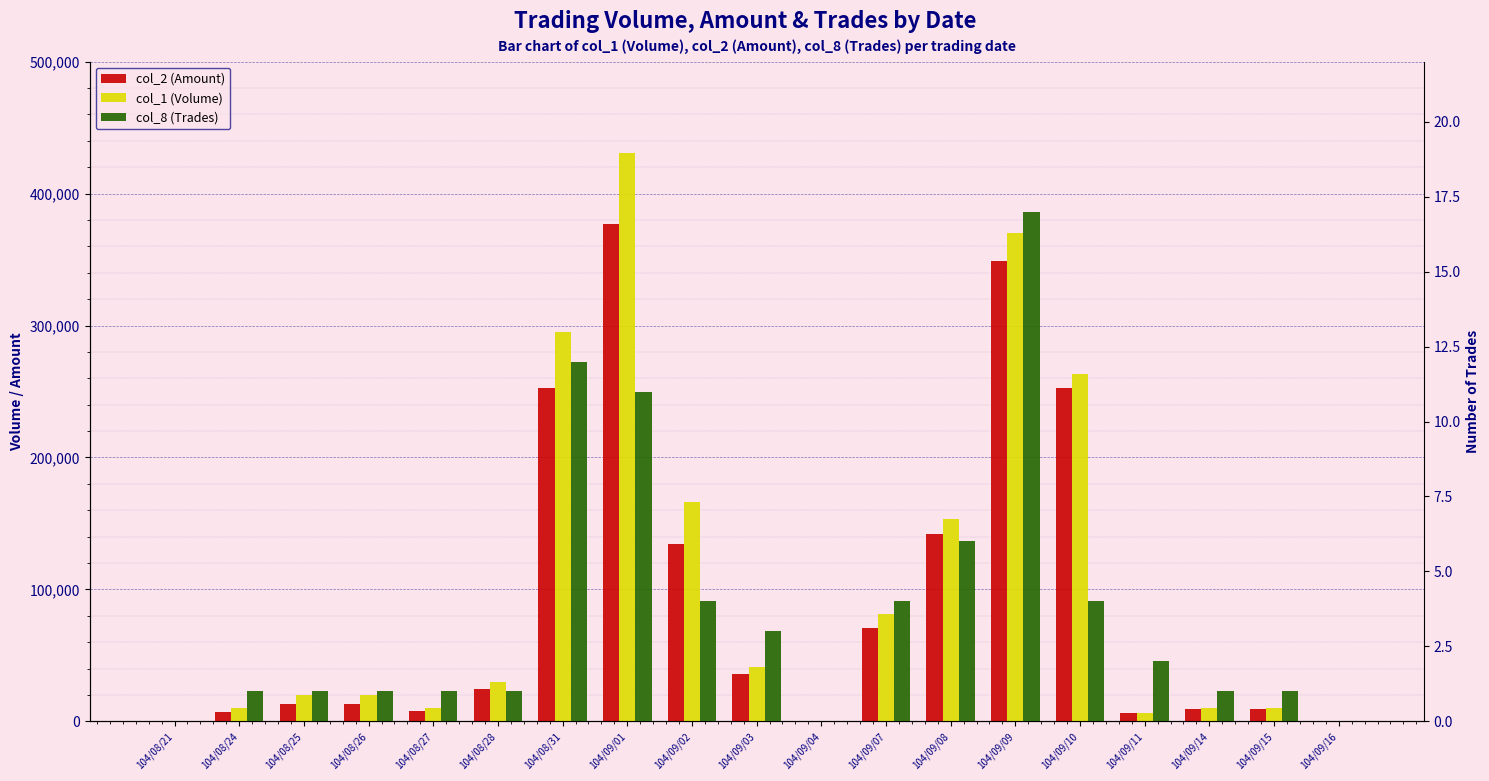

Between 104/08/26 and 104/08/27, which series saw the biggest shift?

col_1 (Volume)